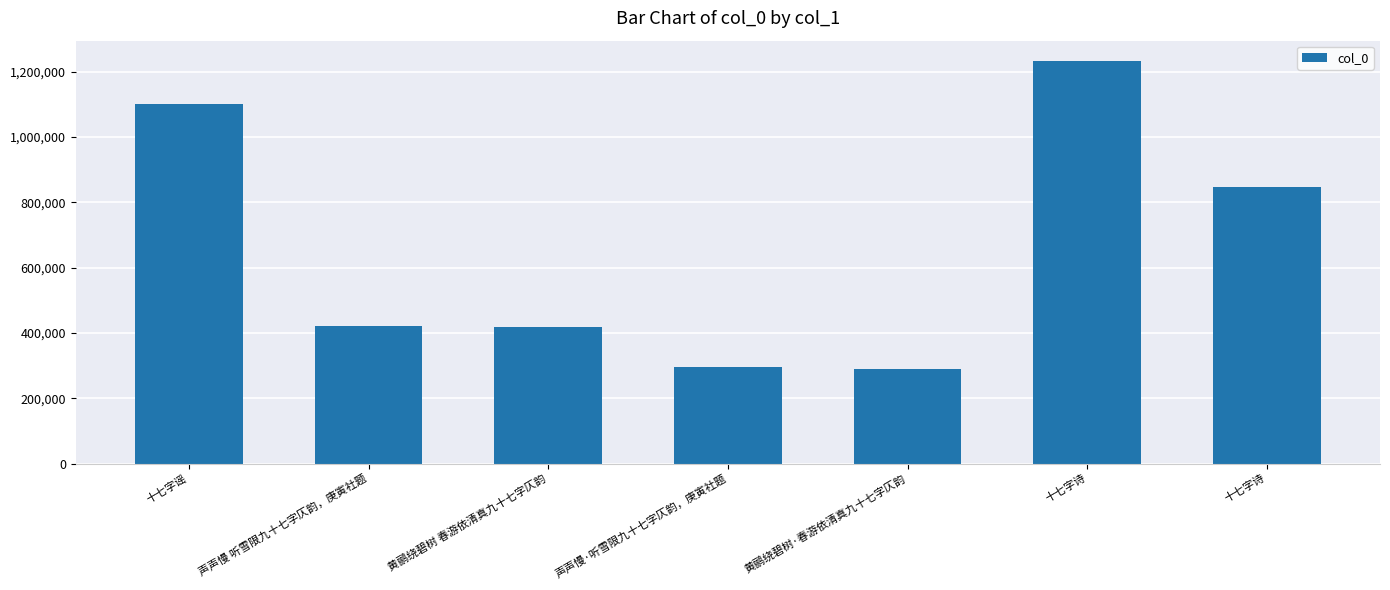

Rank the categories by value from highest to lowest.

十七字诗, 十七字谣, 十七字诗, 声声慢 听雪限九十七字仄韵，庚寅社题, 黄鹂绕碧树 春游依清真九十七字仄韵, 声声慢·听雪限九十七字仄韵，庚寅社题, 黄鹂绕碧树·春游依清真九十七字仄韵